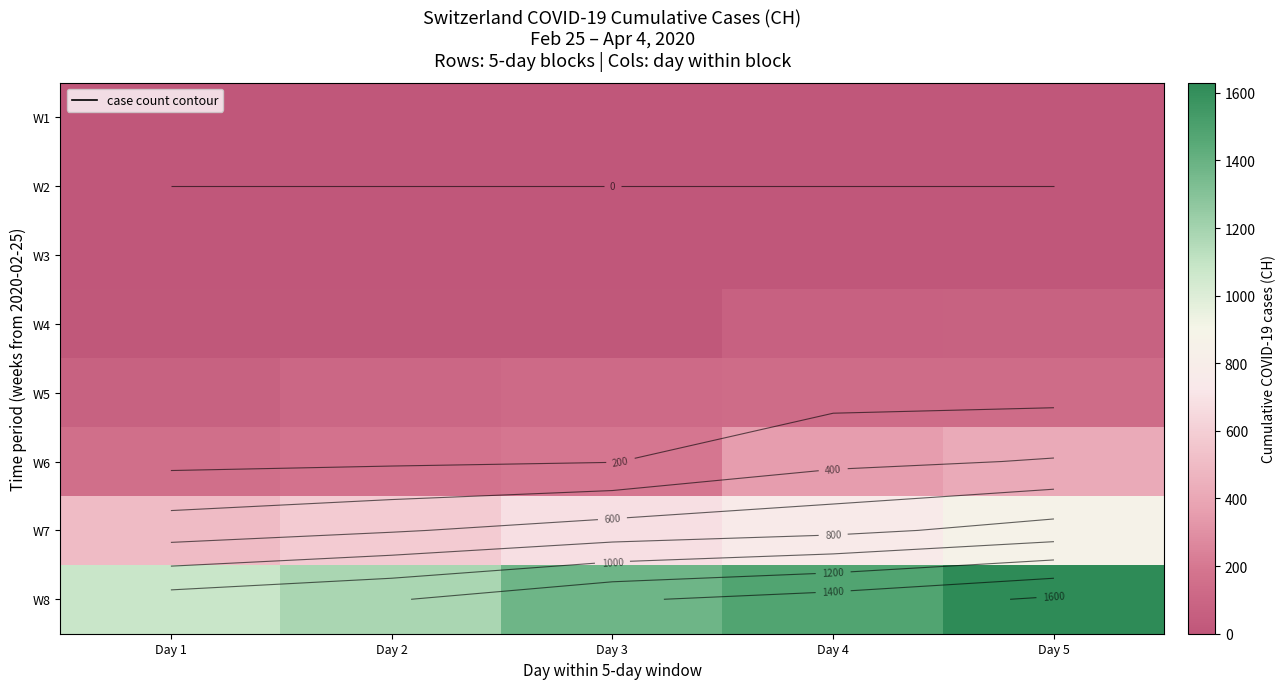

At which label does W2 reach its peak?

Day 1